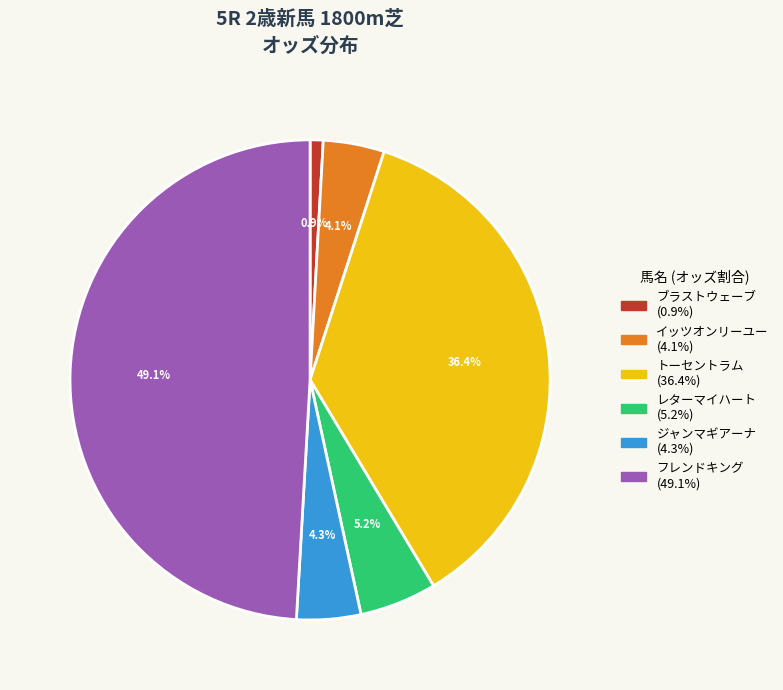

Is there any slice that represents more than half of the pie?

No